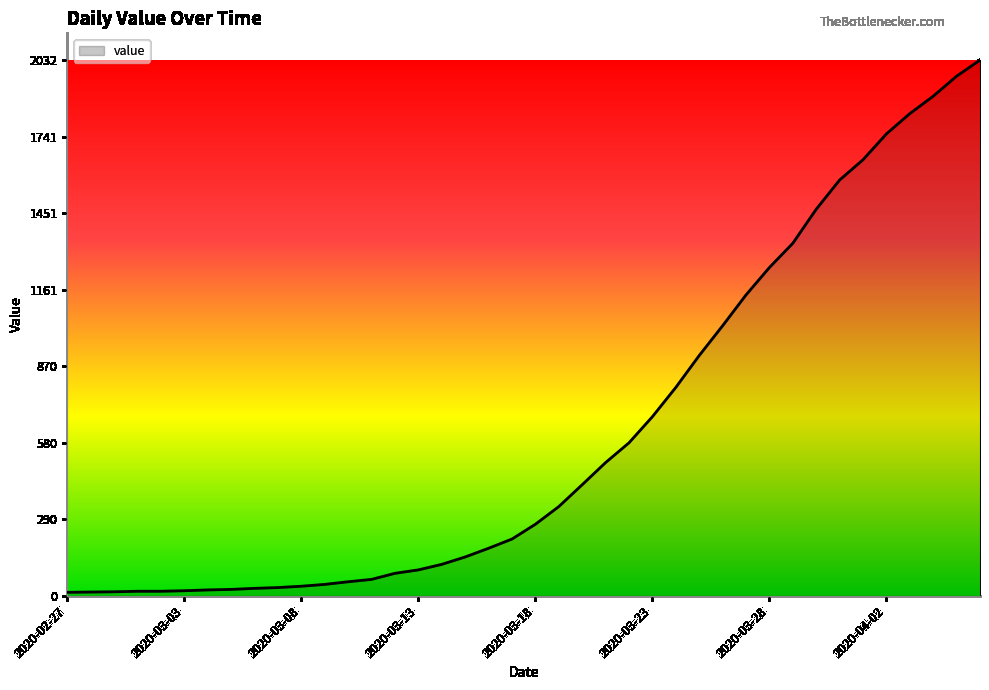

What is the greatest value displayed?

2032